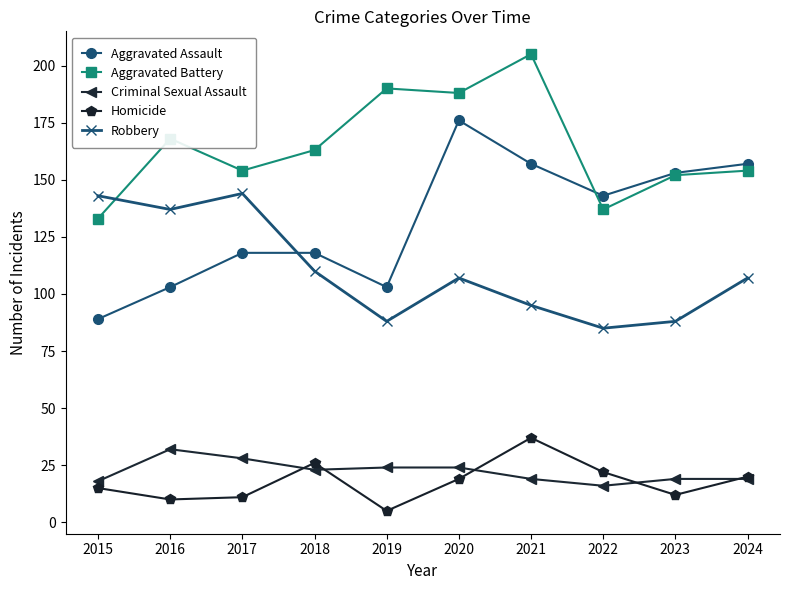

How many intersections are there between Robbery and Aggravated Battery?

1